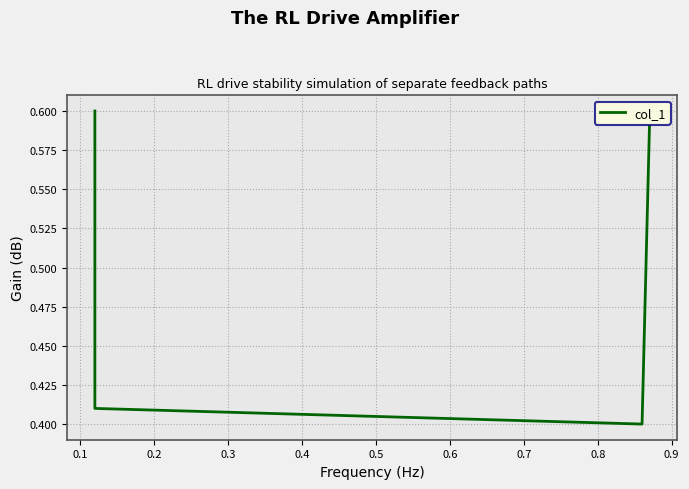

Reading left to right, list all the values displayed in this chart.

0.6	0.4	0.4	0.6